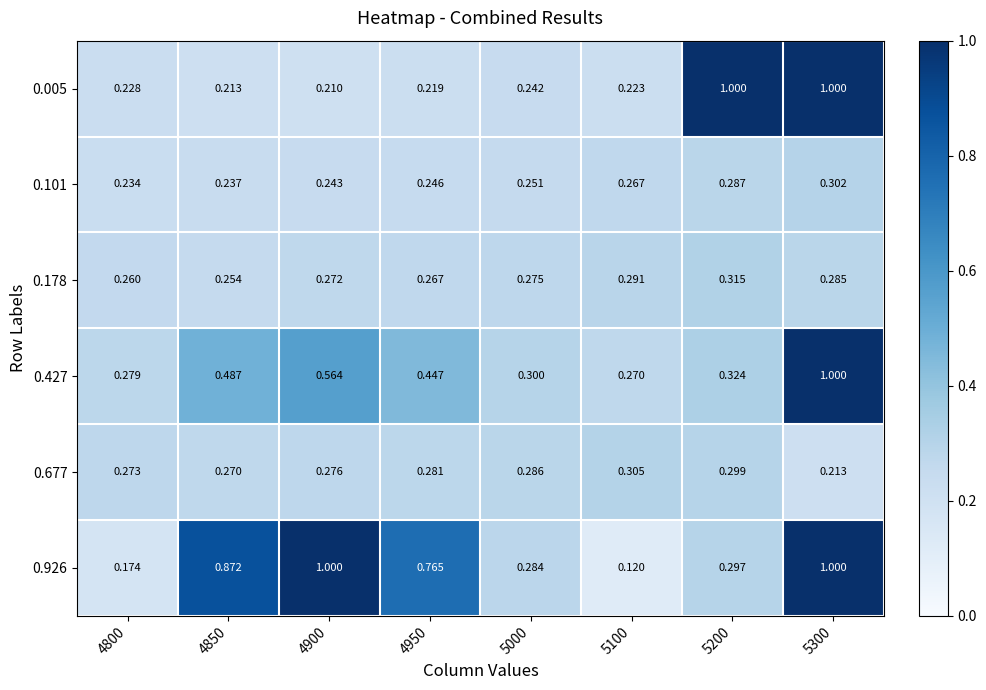

Is the value of 0.178 at 5100 greater than the value of 0.427 at 5100?

Yes